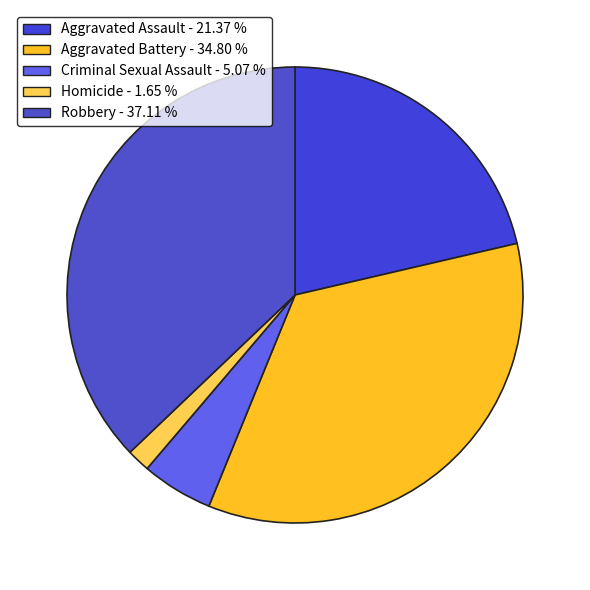

Is there a majority slice in this chart?

No